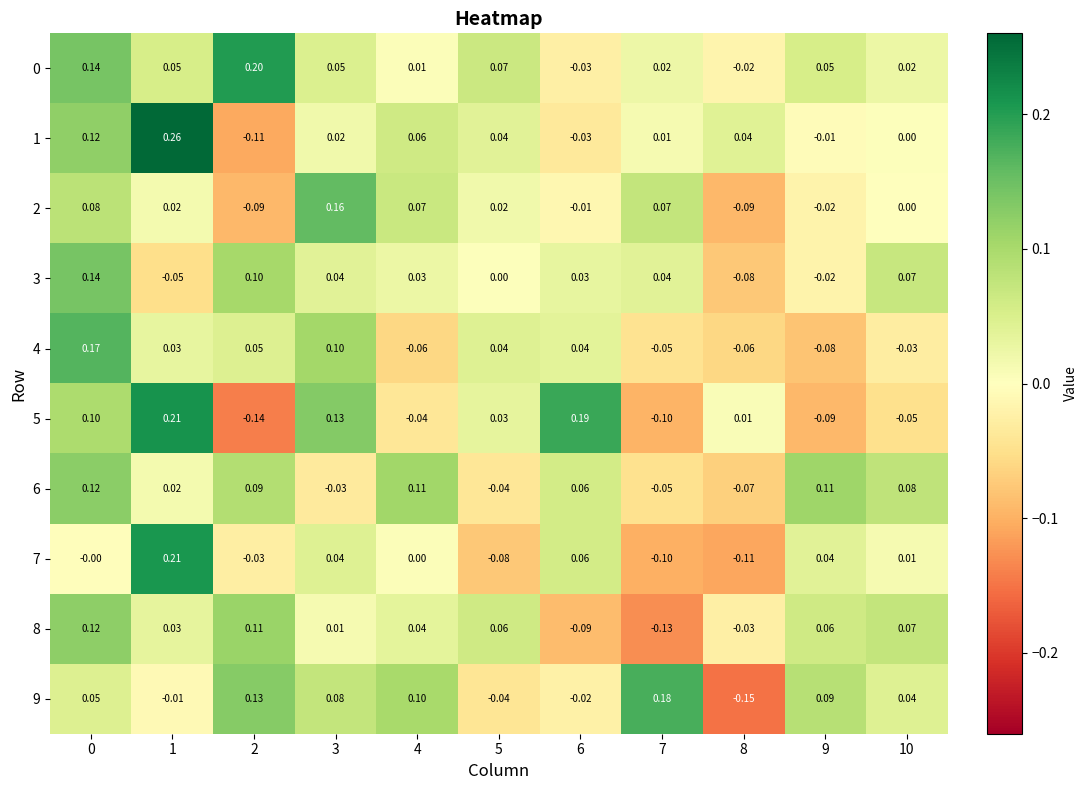

Is the value of 1 at 0 greater than the value of 7 at 1?

No